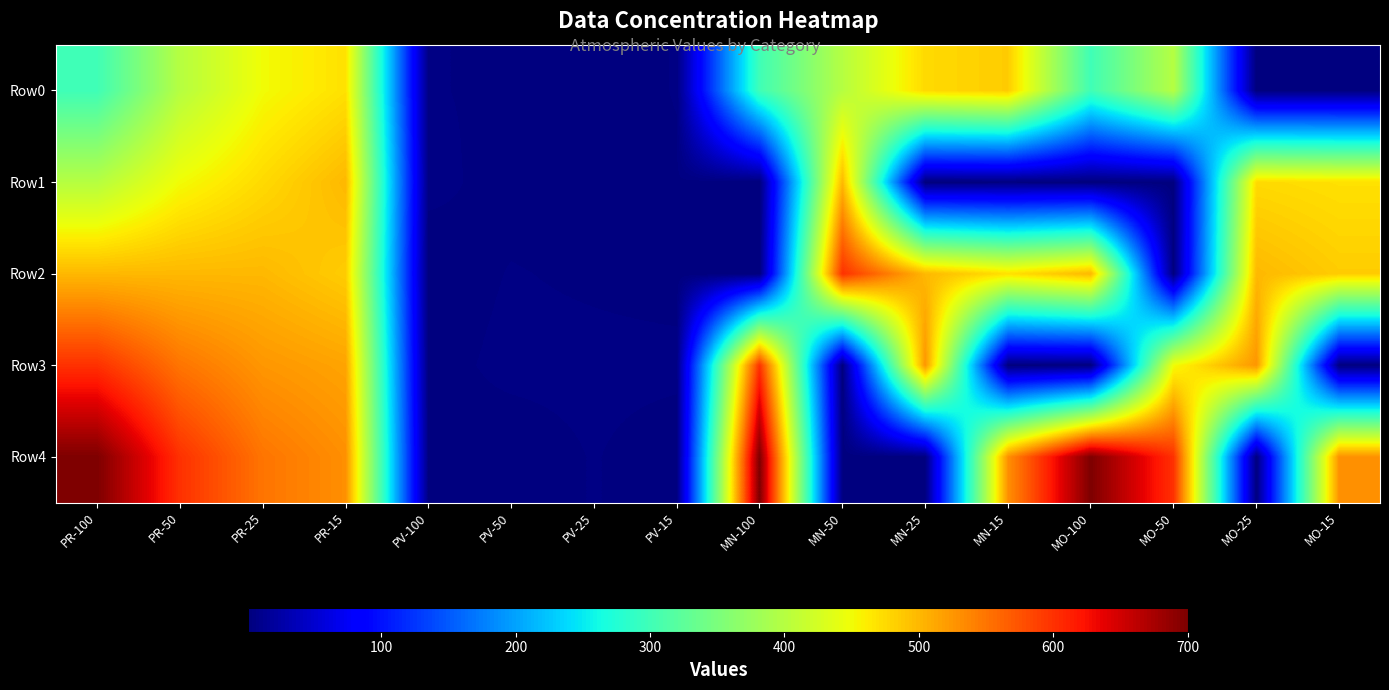

Reading left to right, what are all the values shown in this chart?

Row0: PR-100=300	PR-50=400	PR-25=450	PR-15=470	PV-100=4	PV-50=3	PV-25=1	PV-15=4	MN-100=300	MN-50=400	MN-25=475	MN-15=485	MO-100=300	MO-50=400	MO-25=1	MO-15=1
Row1: PR-100=400	PR-50=450	PR-25=475	PR-15=500	PV-100=5	PV-50=2	PV-25=2	PV-15=3	MN-100=1	MN-50=500	MN-25=1	MN-15=2	MO-100=1	MO-50=2	MO-25=475	MO-15=470
Row2: PR-100=500	PR-50=500	PR-25=500	PR-15=485	PV-100=1	PV-50=4	PV-25=3	PV-15=2	MN-100=2	MN-50=600	MN-25=500	MN-15=470	MO-100=500	MO-50=1	MO-25=500	MO-15=485
Row3: PR-100=600	PR-50=550	PR-25=525	PR-15=515	PV-100=2	PV-50=5	PV-25=5	PV-15=5	MN-100=600	MN-50=1	MN-25=525	MN-15=1	MO-100=2	MO-50=450	MO-25=525	MO-15=2
Row4: PR-100=700	PR-50=600	PR-25=550	PR-15=530	PV-100=3	PV-50=1	PV-25=4	PV-15=1	MN-100=700	MN-50=2	MN-25=2	MN-15=530	MO-100=700	MO-50=600	MO-25=2	MO-15=530